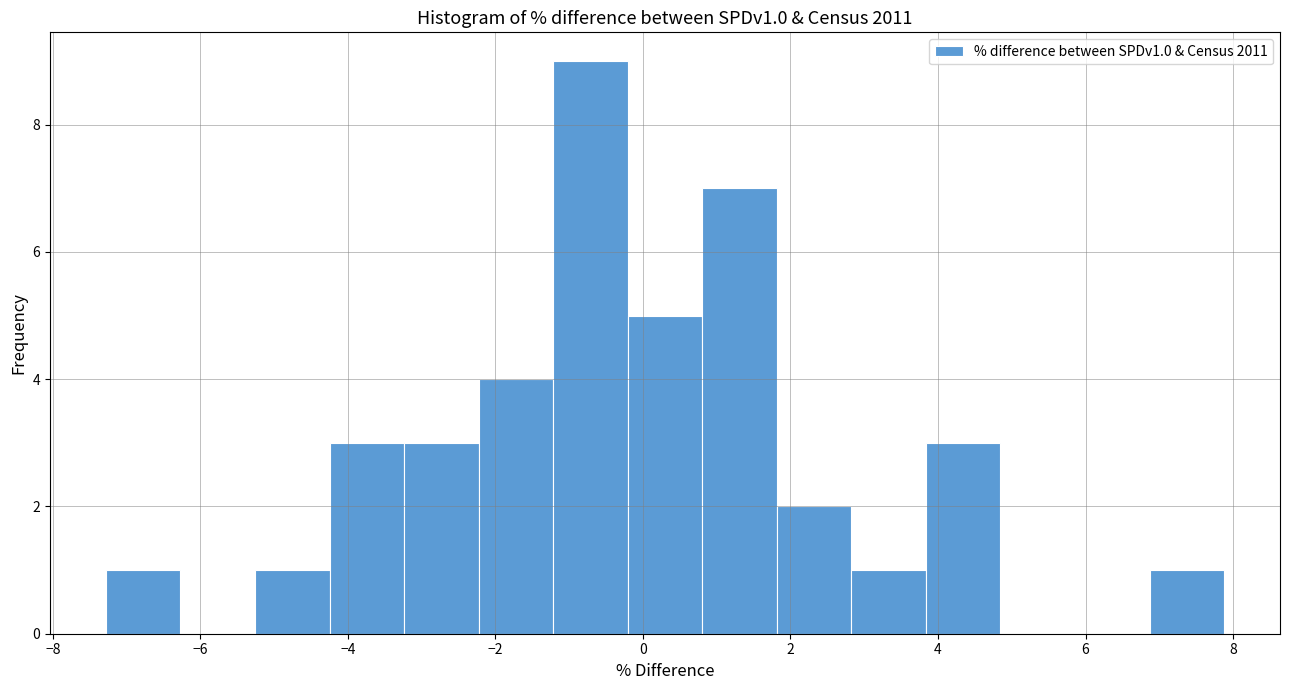

Reading left to right, list every bar in this chart as the range it spans on the x-axis followed by its height. Neither the bar edges nor the heights are printed on the chart, so give them approximately, as read against the axes.

-7.2 to -6.2: 1
-6.2 to -5.2: 0
-5.2 to -4.2: 1
-4.2 to -3.2: 3
-3.2 to -2.2: 3
-2.2 to -1.2: 4
-1.2 to -0.2: 9
-0.2 to 0.8: 5
0.8 to 1.8: 7
1.8 to 2.8: 2
2.8 to 3.8: 1
3.8 to 4.8: 3
4.8 to 5.8: 0
5.8 to 6.8: 0
6.8 to 7.8: 1